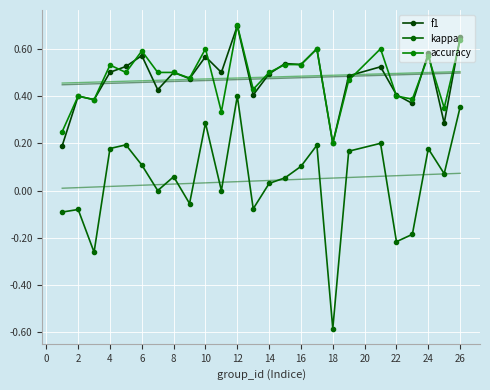

After their last crossing, which series has the higher values: accuracy or f1?

f1